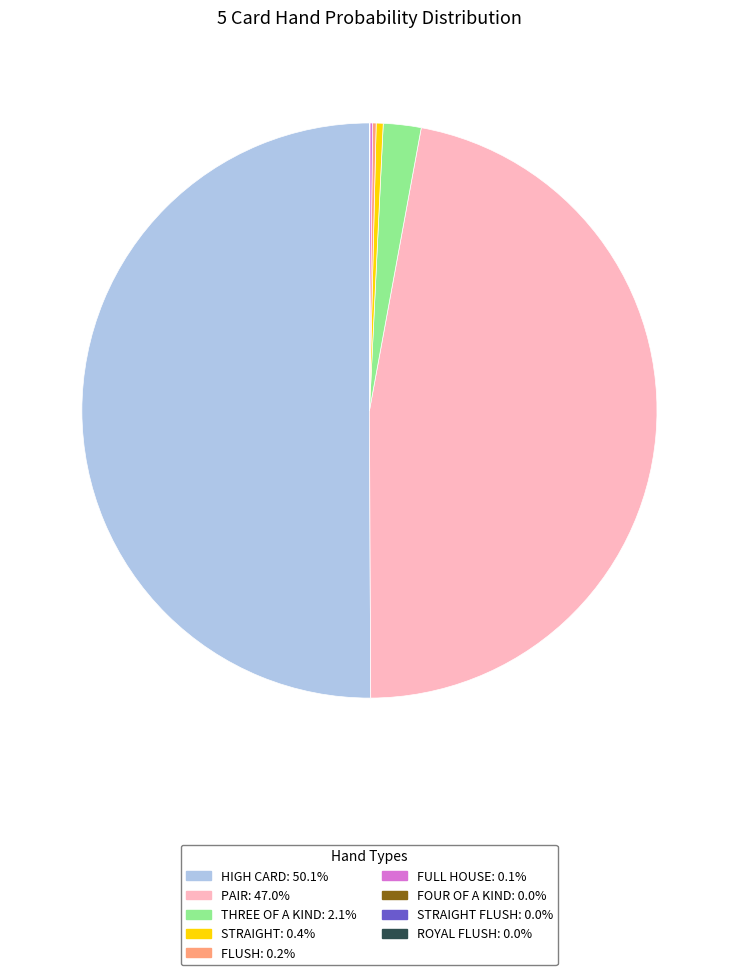

Which slice is the smallest?

Royal Flush